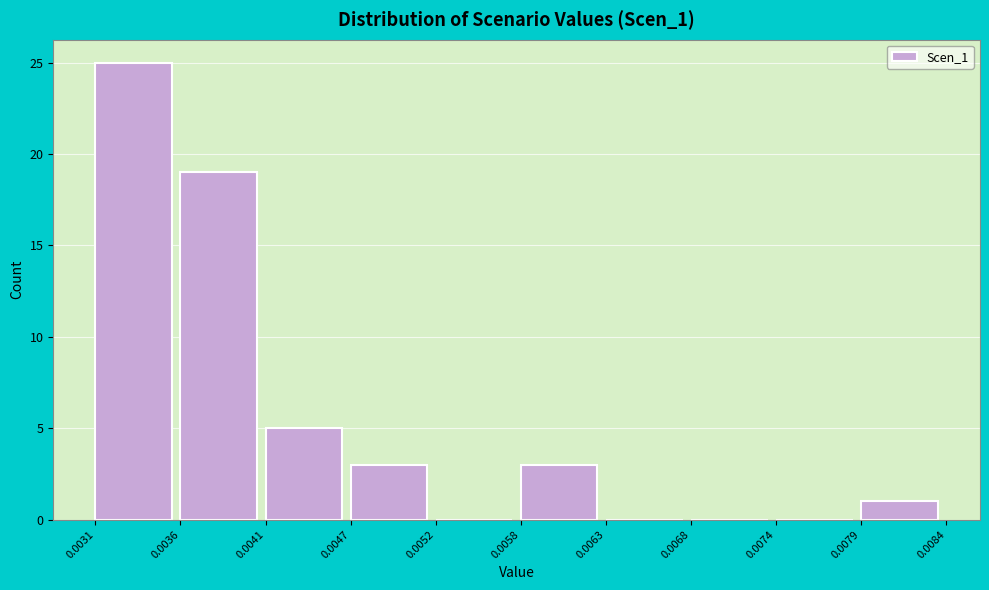

How tall is the bar that spans 0.0058 to 0.0063 on the x-axis? The values are not printed on the chart, so give them approximately, as read against the axis.

3